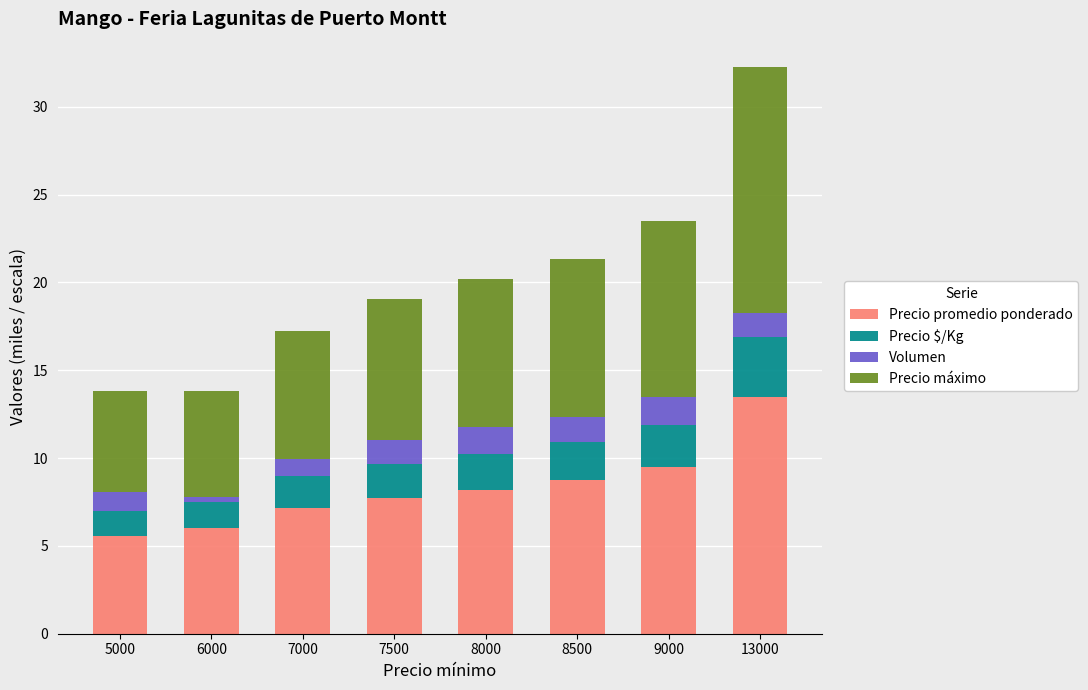

At which label does Precio promedio ponderado reach its peak?

13000